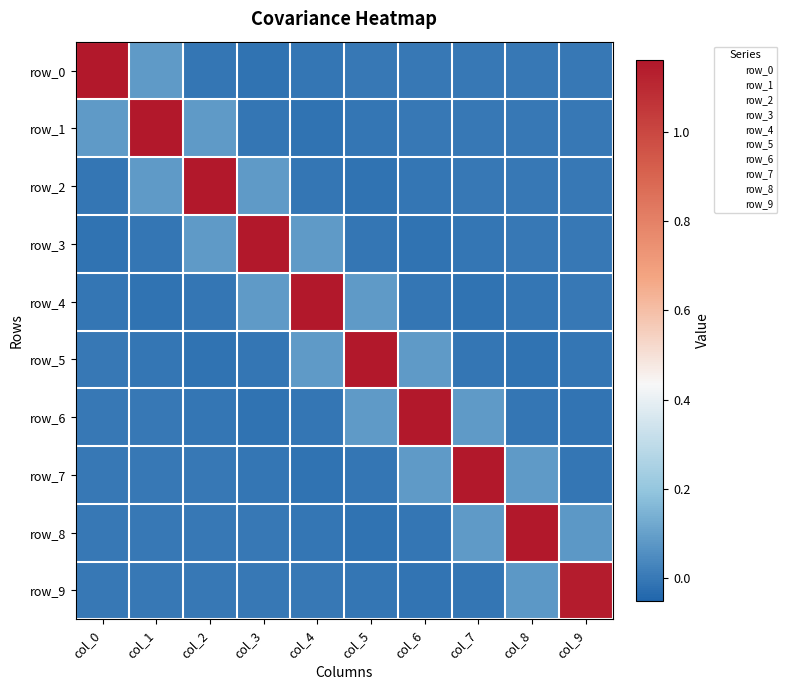

What is the difference between the maximum and minimum values in the row_0 series?

1.2